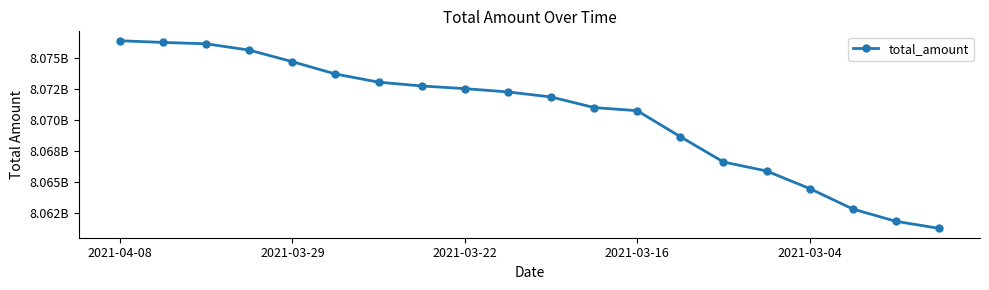

Does the chart have visible grid lines?

No